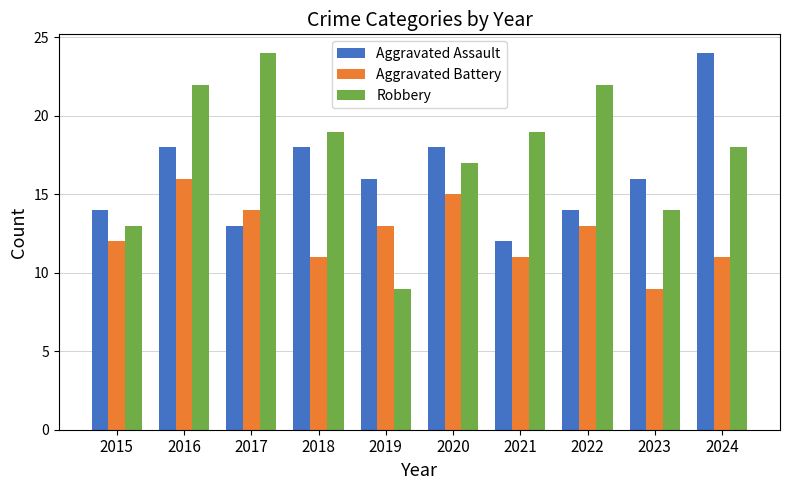

What is the value of the Aggravated Assault bar at the 10th from the left?

24